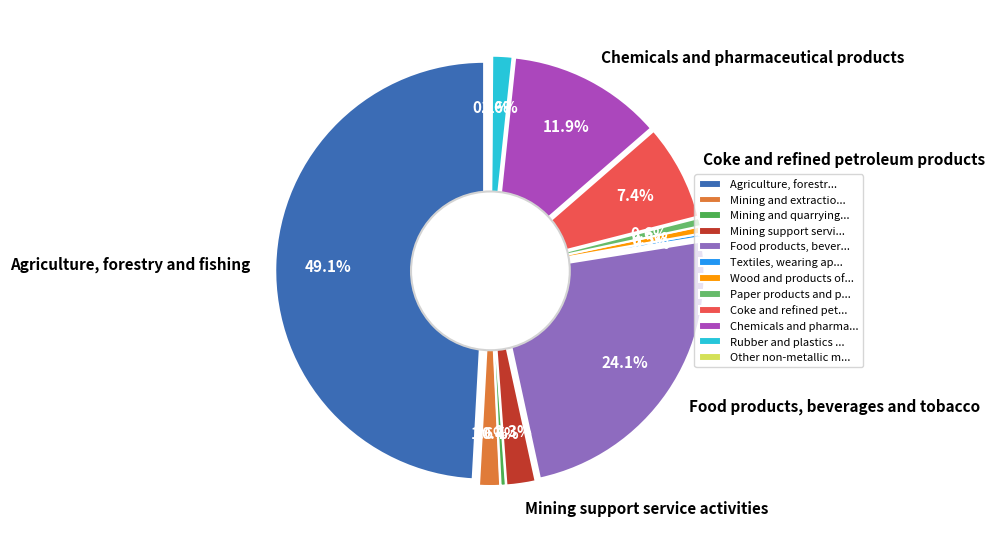

To the nearest percent, what is the combined percentage of Paper products and printing and Wood and products of wood and cork?

1%